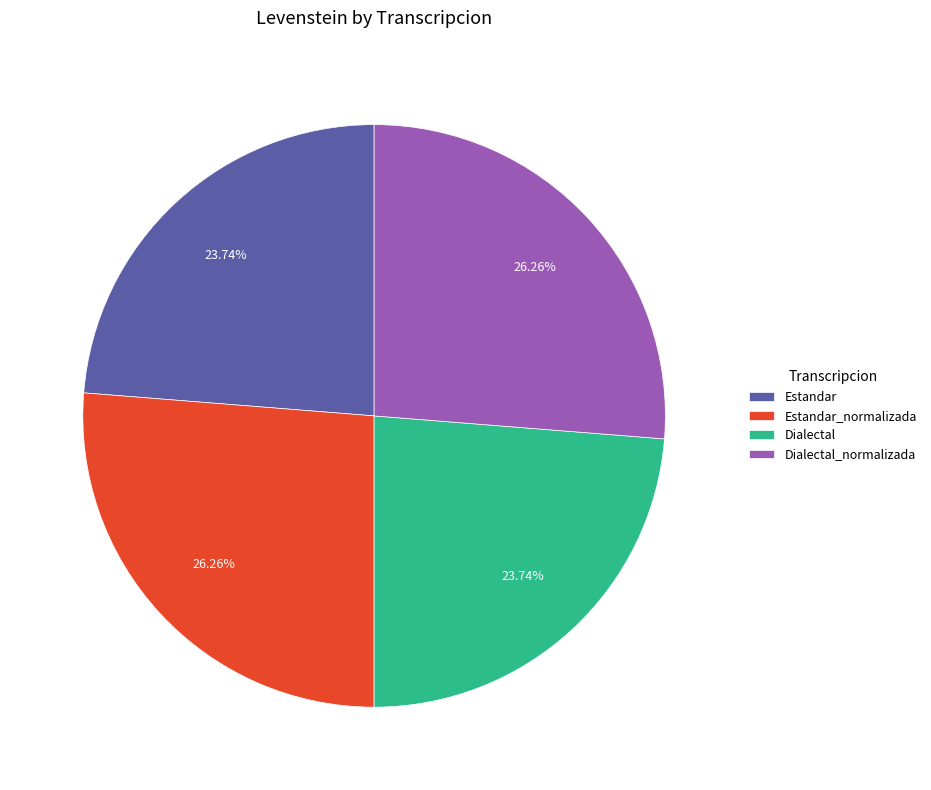

What is the ratio of the value at Estandar to the value at Dialectal_normalizada?

0.9